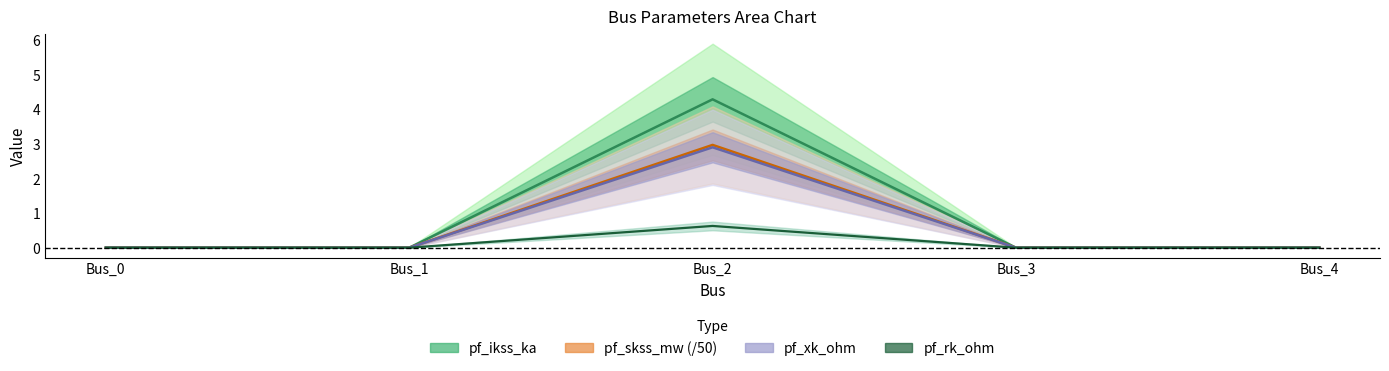

Is it true that pf_skss_mw equals 0.0 at Bus_0?

True